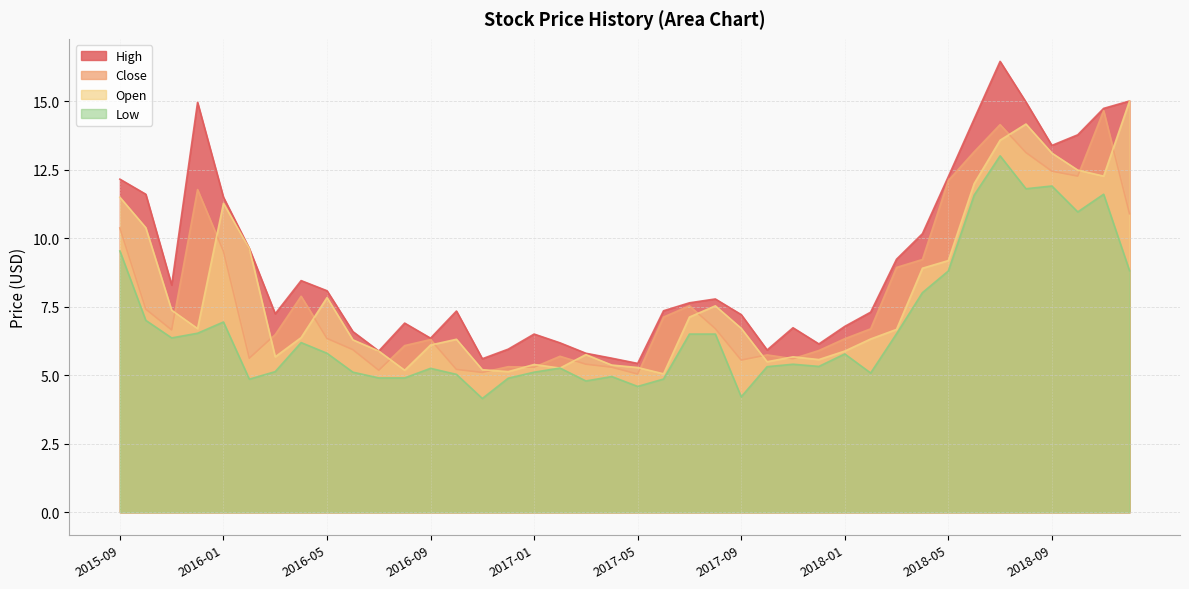

What are all the series names shown in the legend?

High, Close, Open, Low